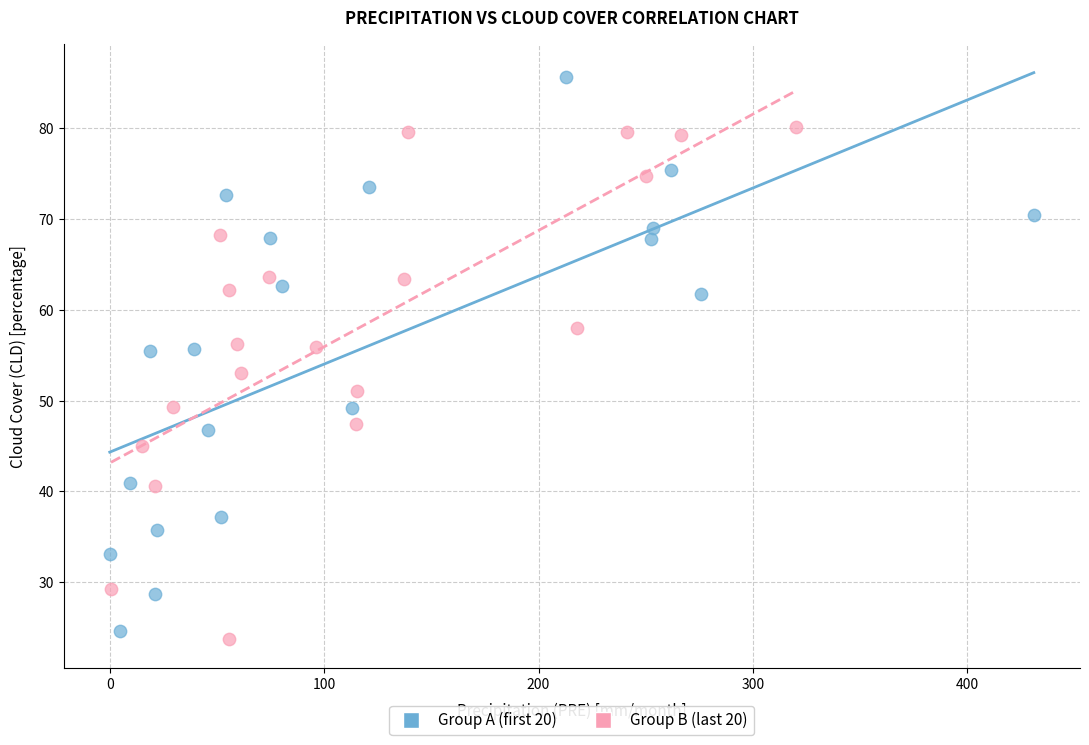

Which series reaches the maximum Y coordinate?

Group A (first 20)